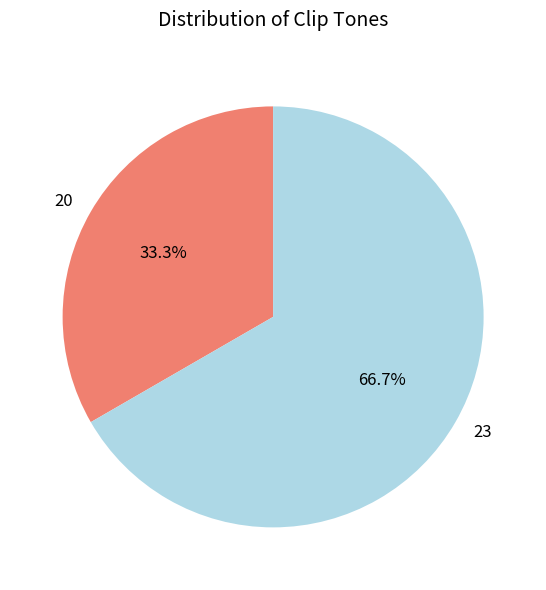

Count the number of slices in the pie.

2